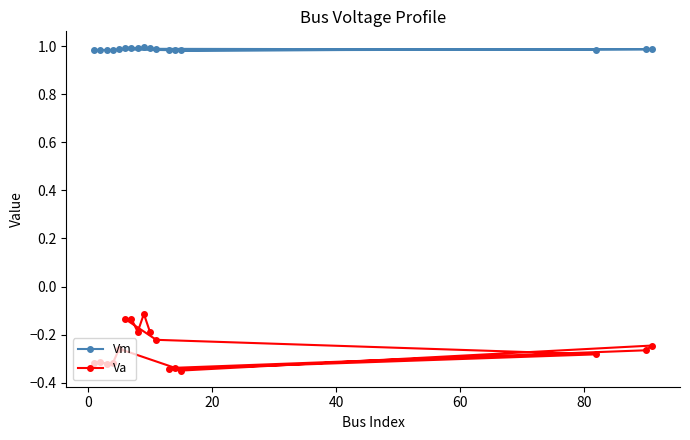

Which series has the largest total across all categories?

Vm